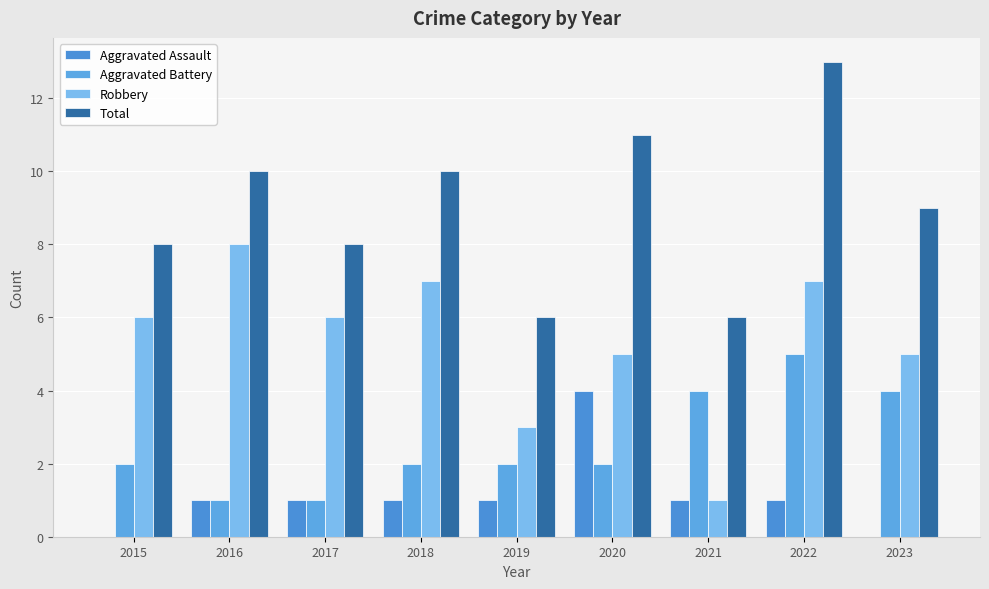

What are all the series names shown in the legend?

Aggravated Assault, Aggravated Battery, Robbery, Total